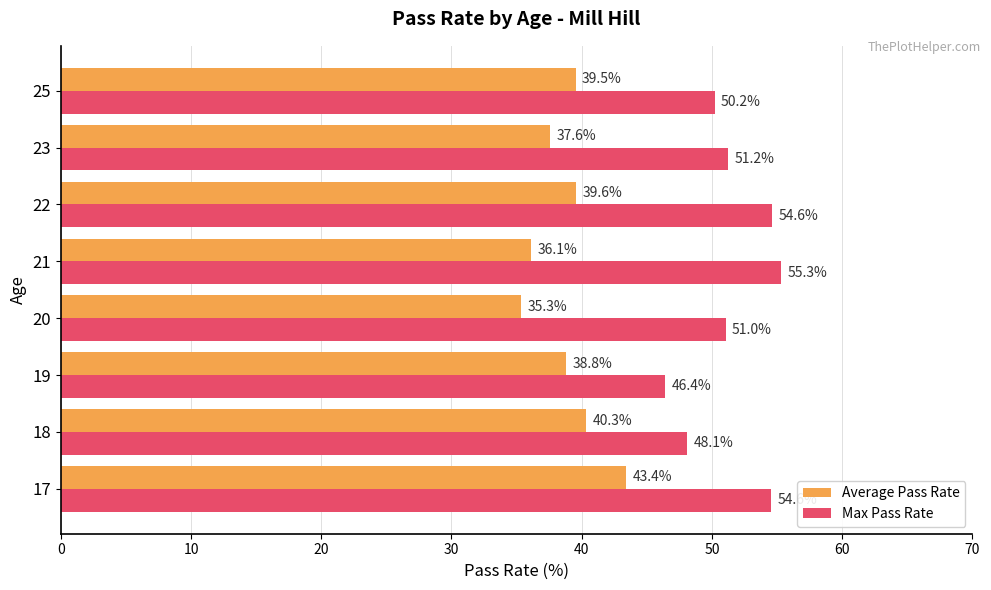

Is it true that Average Pass Rate equals 40.3 at 18?

True